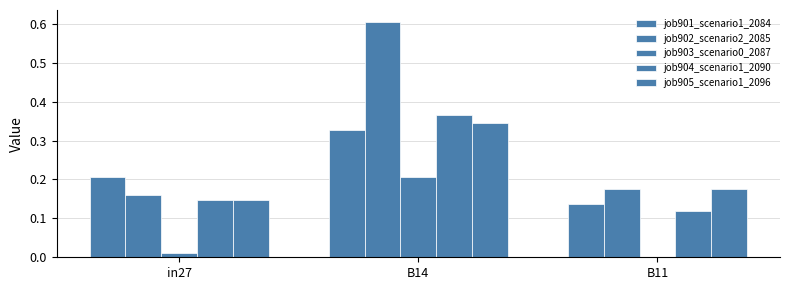

How many categories are shown in the chart?

3